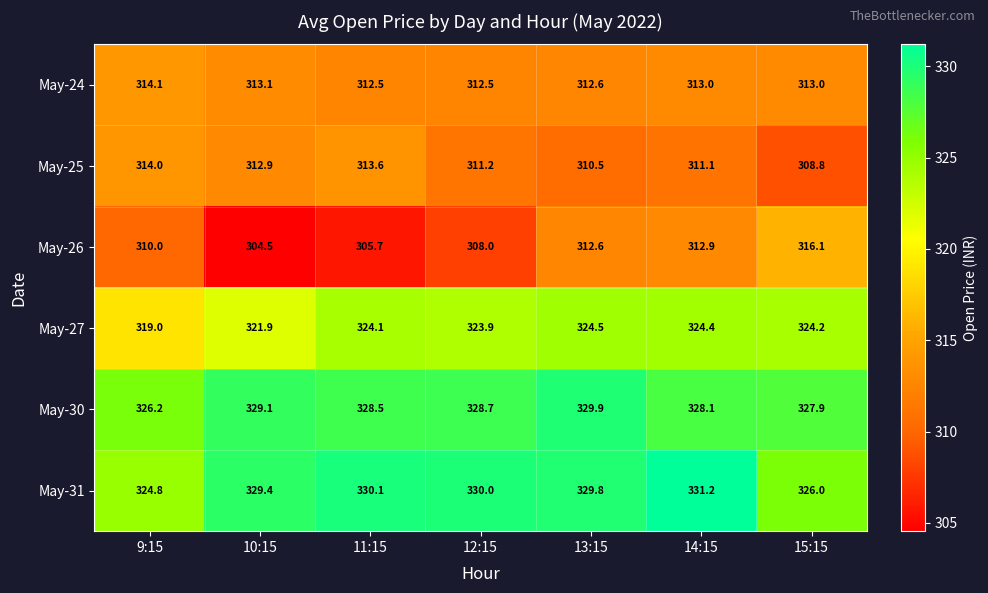

What is the spread (max minus min) of values at 12:15?

22.0